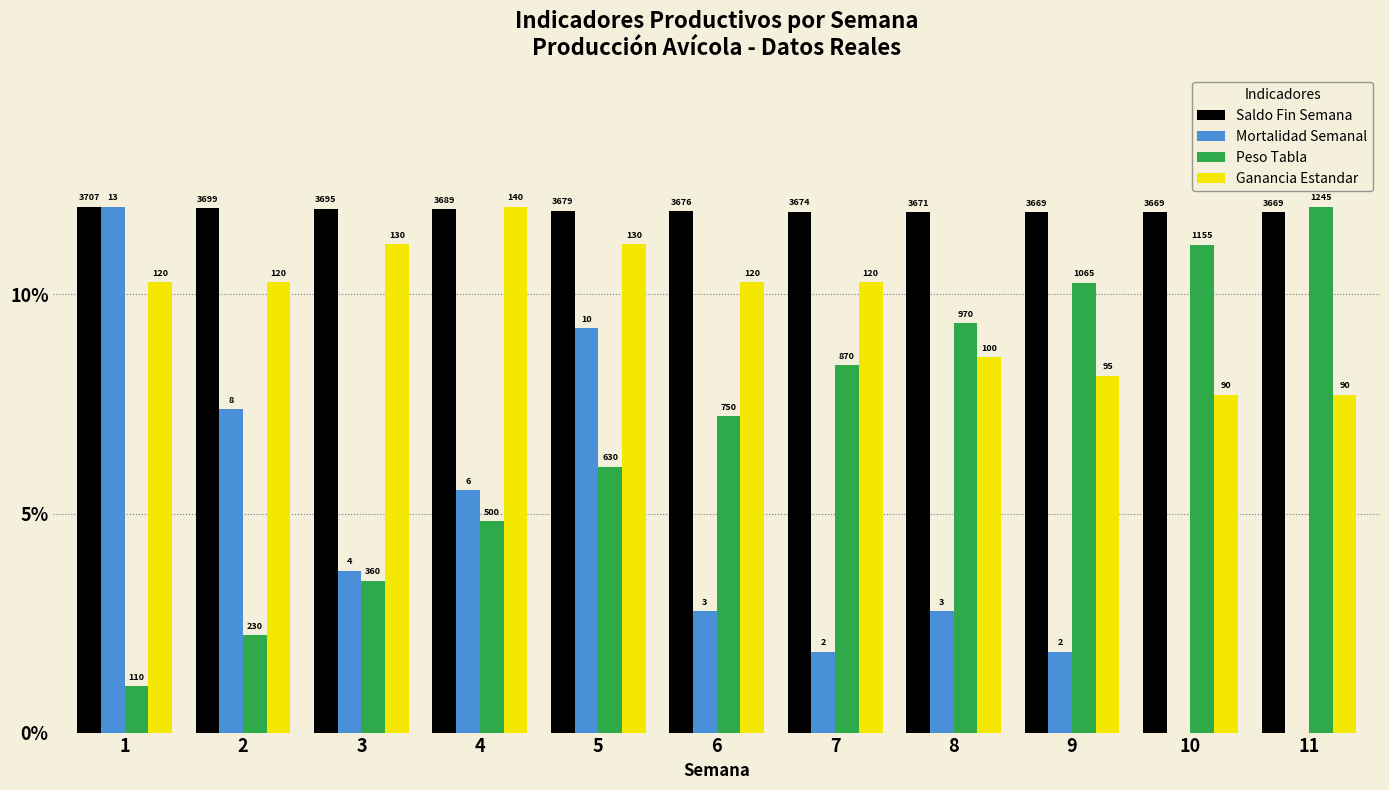

What are all the series names shown in the legend?

Saldo Fin Semana, Mortalidad Semanal, Peso Tabla, Ganancia Estandar